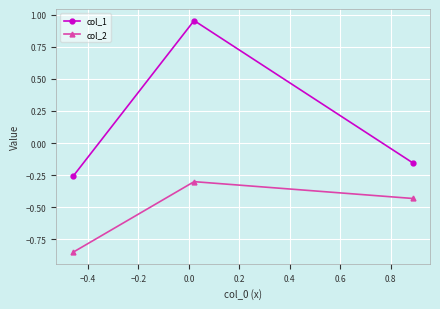

How many values in the col_1 series are below 0?

2